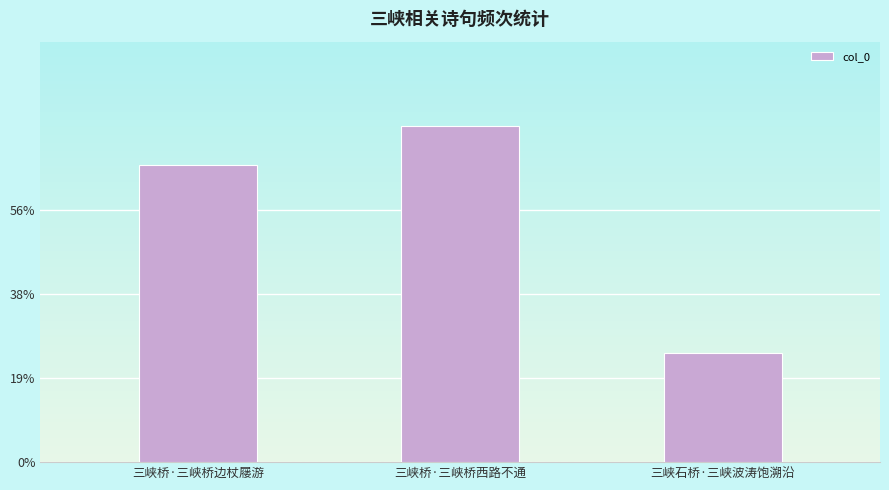

What position from the right is 三峡桥·三峡桥西路不通?

2